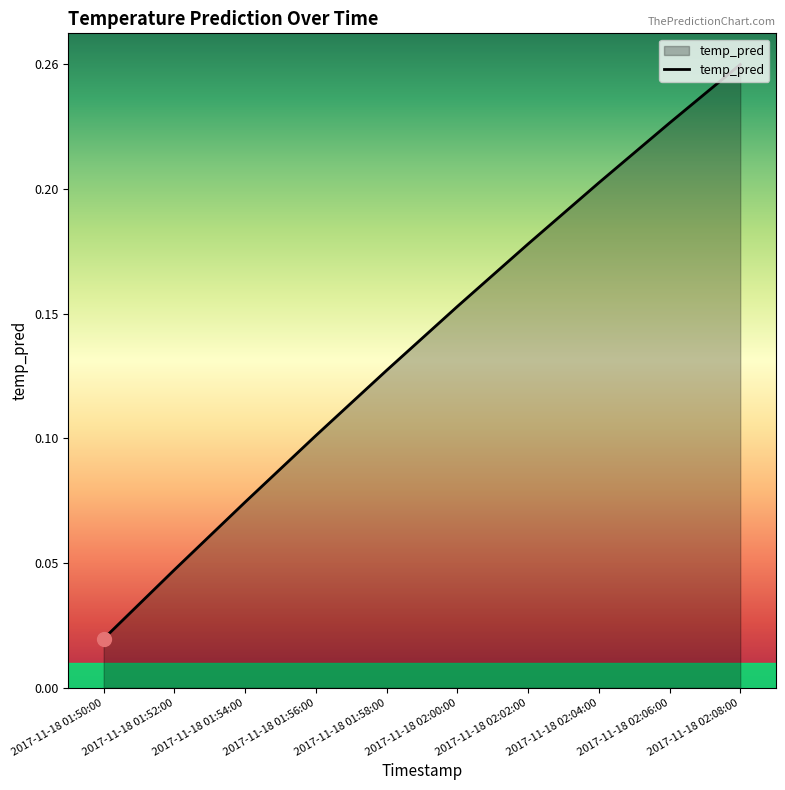

True or false: the data shows 0.1 at 2017-11-18 01:58:00.

True